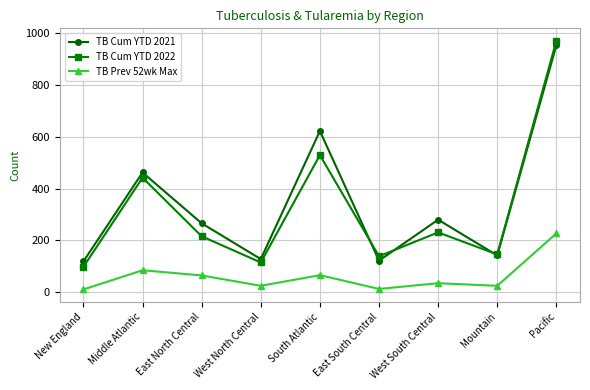

At which category is the sum across all series the highest?

Pacific